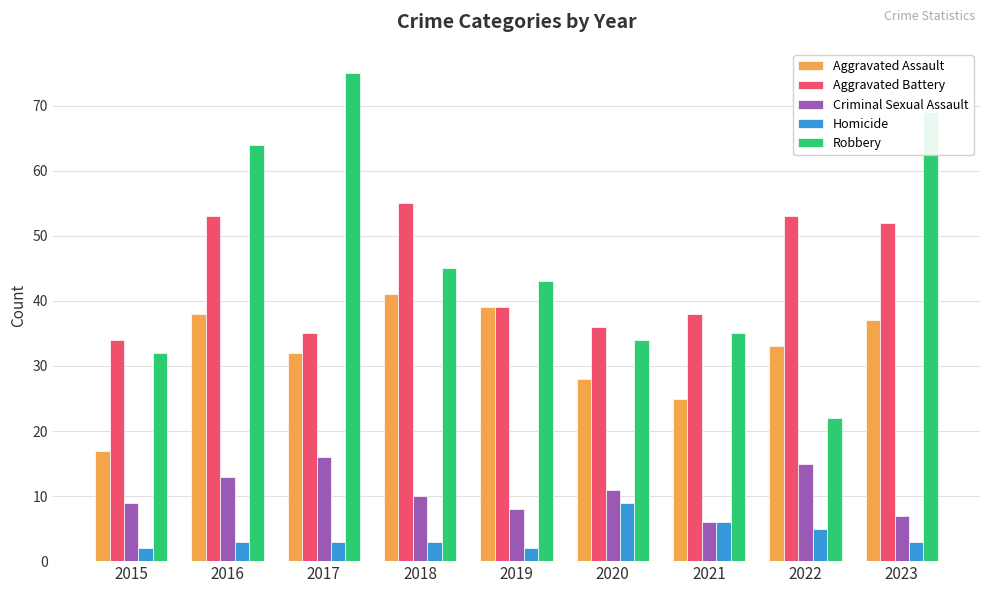

How many data points in Aggravated Assault are less than 33?

4